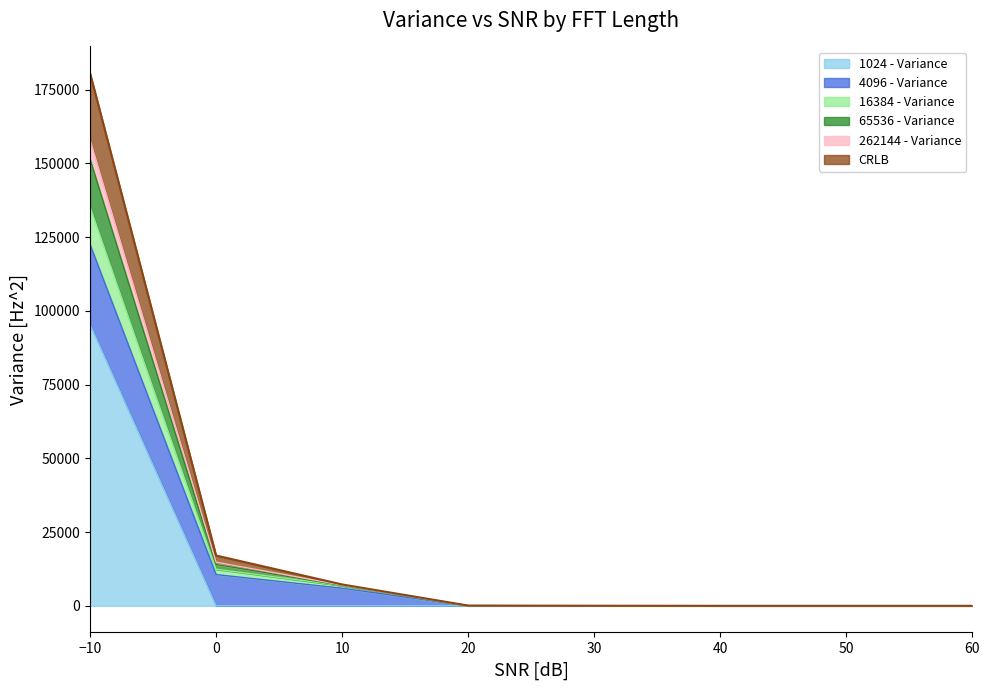

How many values in the 16384 - Variance series are below 64?

4